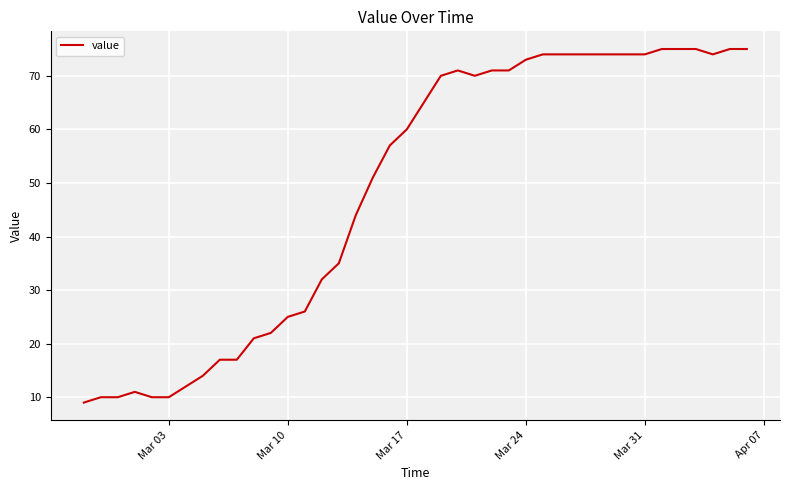

What is the difference between the maximum and minimum values?

66